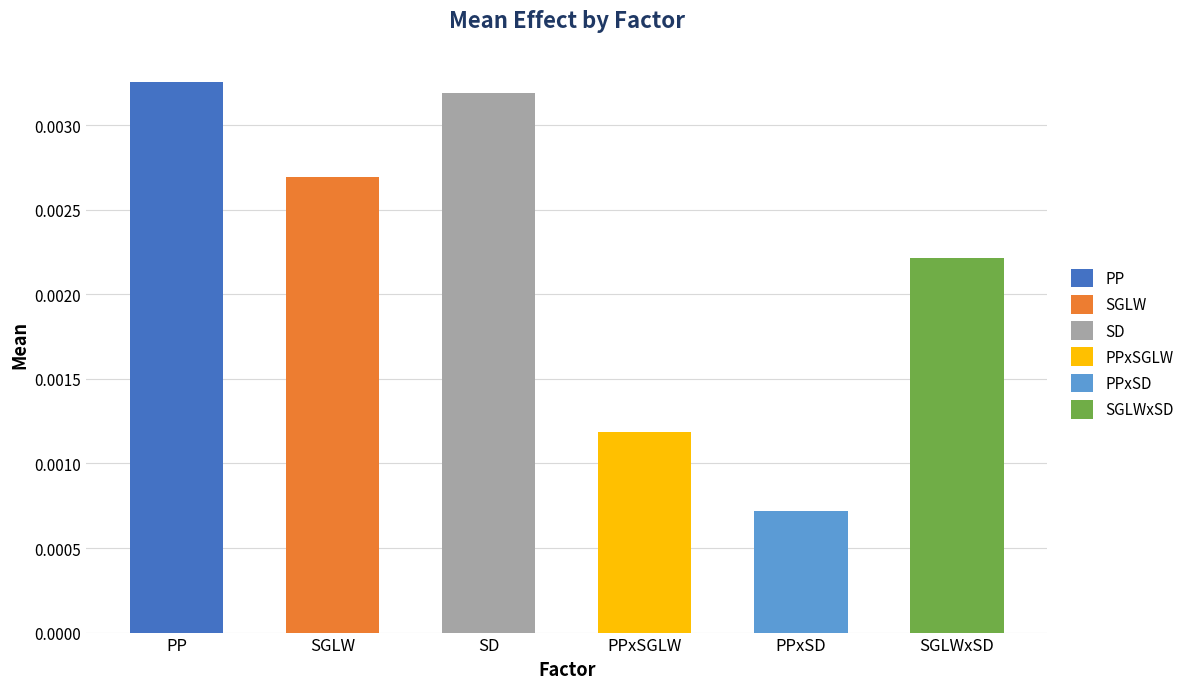

Which label corresponds to the largest value in the chart?

PP